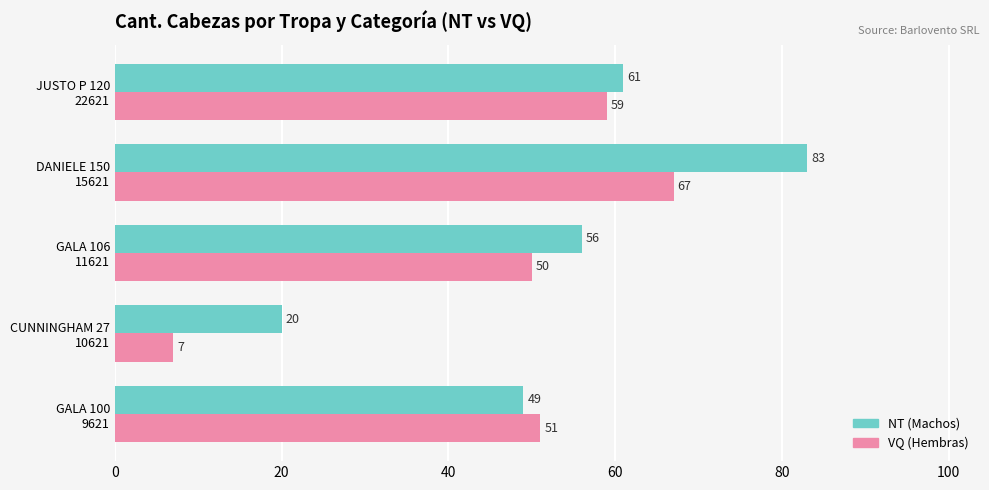

What is the smallest value displayed?

7